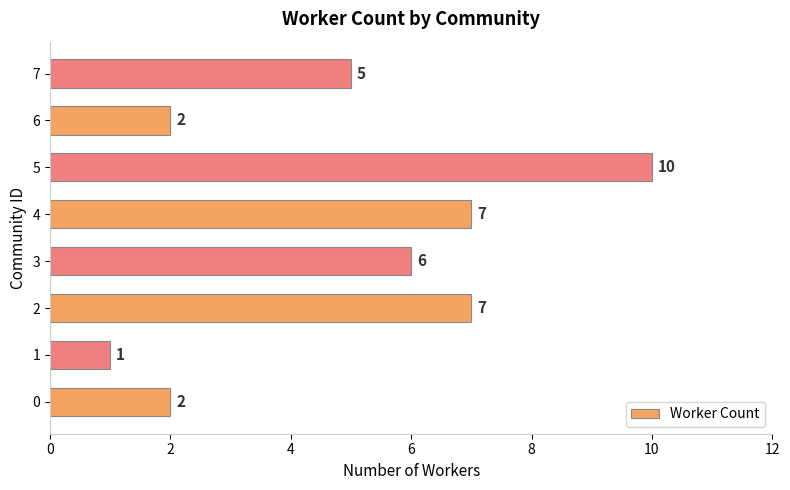

Reading bottom to top, transcribe all the data shown in this chart.

2	1	7	6	7	10	2	5